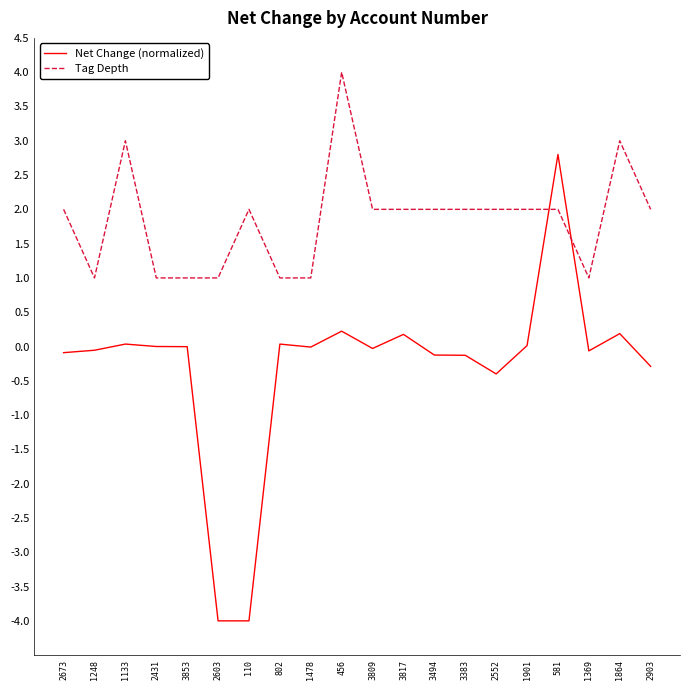

Which series has the widest spread of values?

Net Change (normalized)